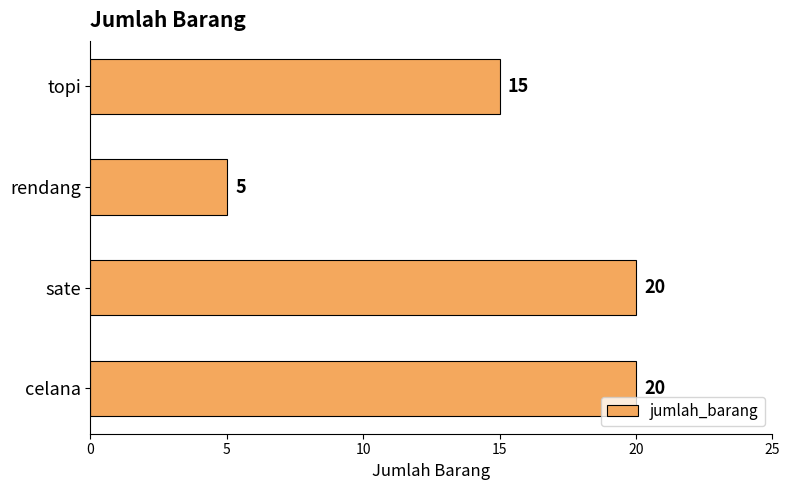

Count the values in the range 15 to 20.

3